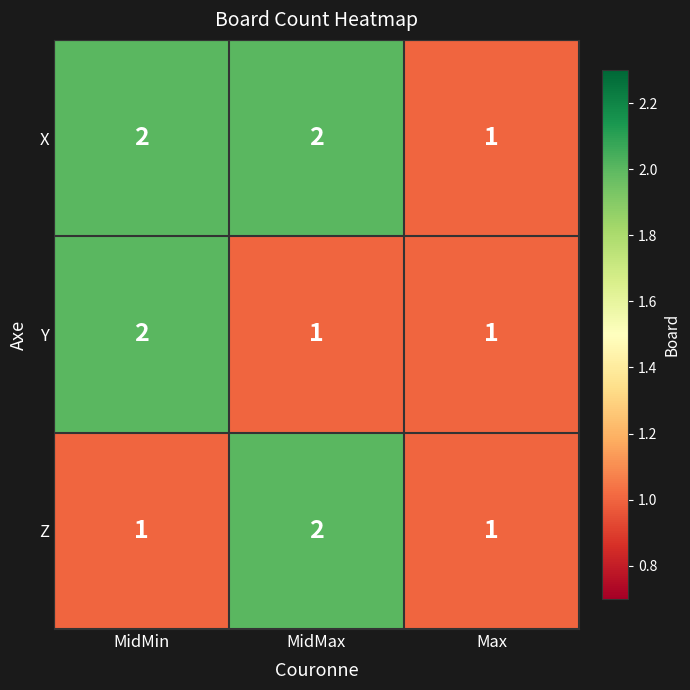

Reading right to left, transcribe all the data shown in this chart.

X: Max=1	MidMax=2	MidMin=2
Y: Max=1	MidMax=1	MidMin=2
Z: Max=1	MidMax=2	MidMin=1